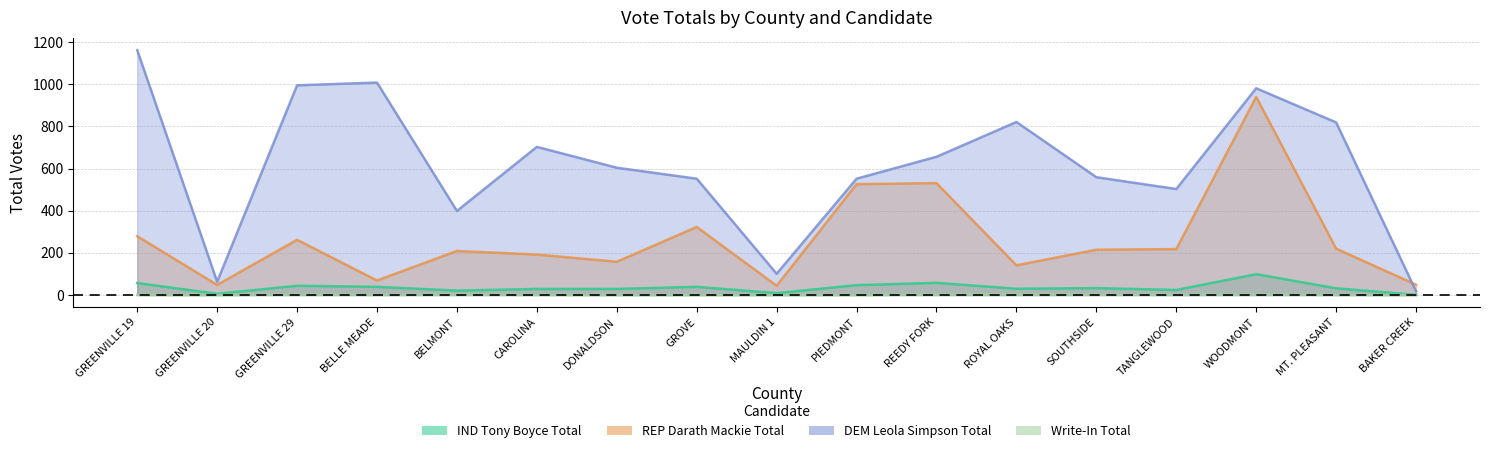

What position from the left is WOODMONT?

15